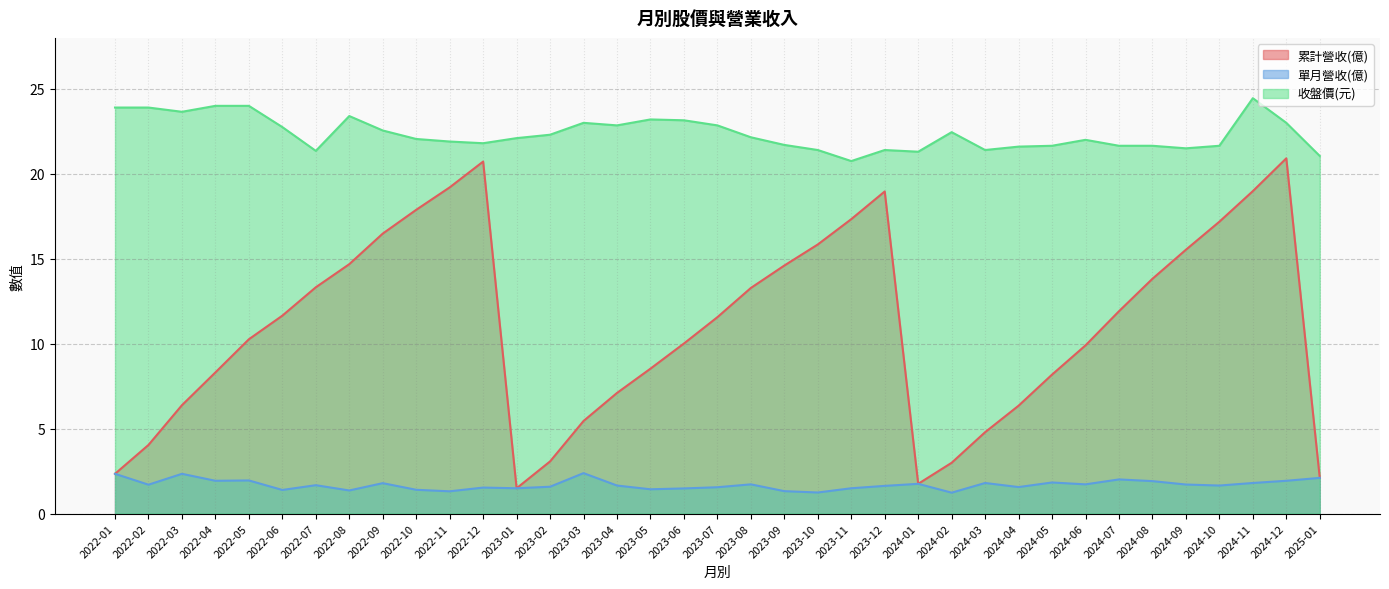

What is the sum of the 單月營收(億) values at 2024-12 and 2024-07?

3.9